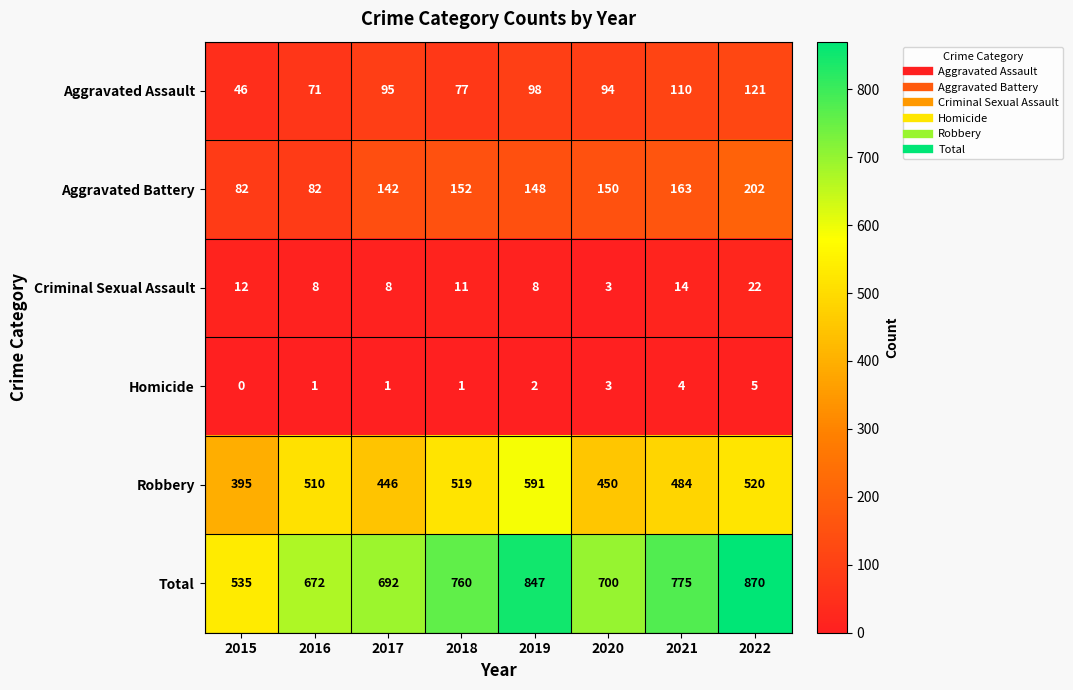

What is the total value across all series at 2019?

1694